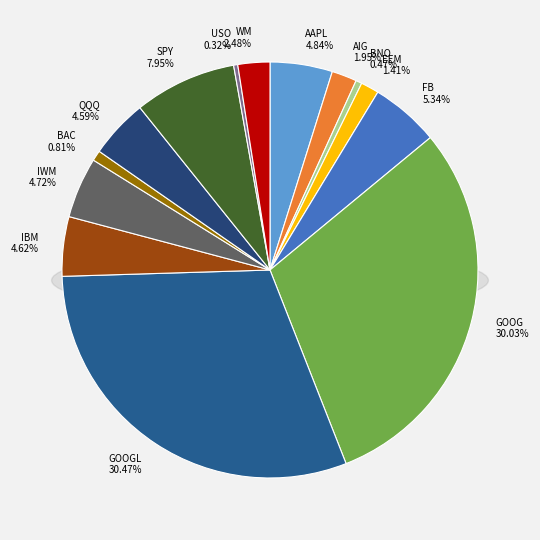

To the nearest percent, what is the combined percentage of AAPL and IBM?

9%